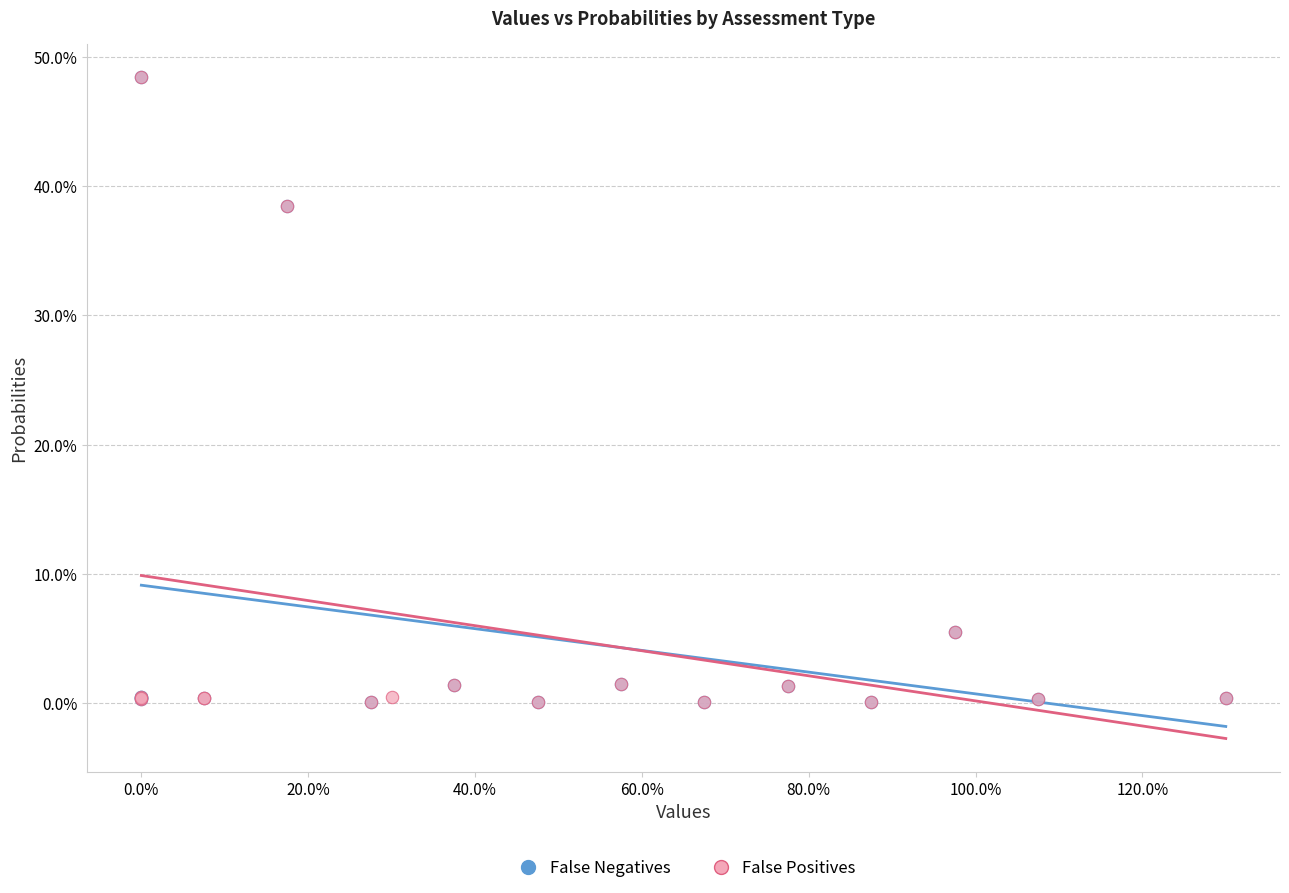

What are all the series names shown in the legend?

False Negatives, False Positives